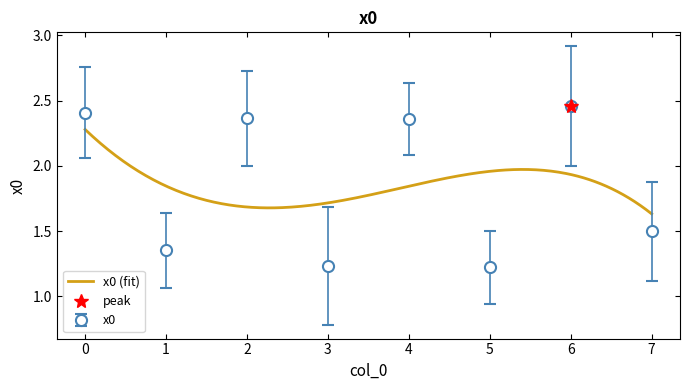

What is the value of the 6th point from the left?

1.2